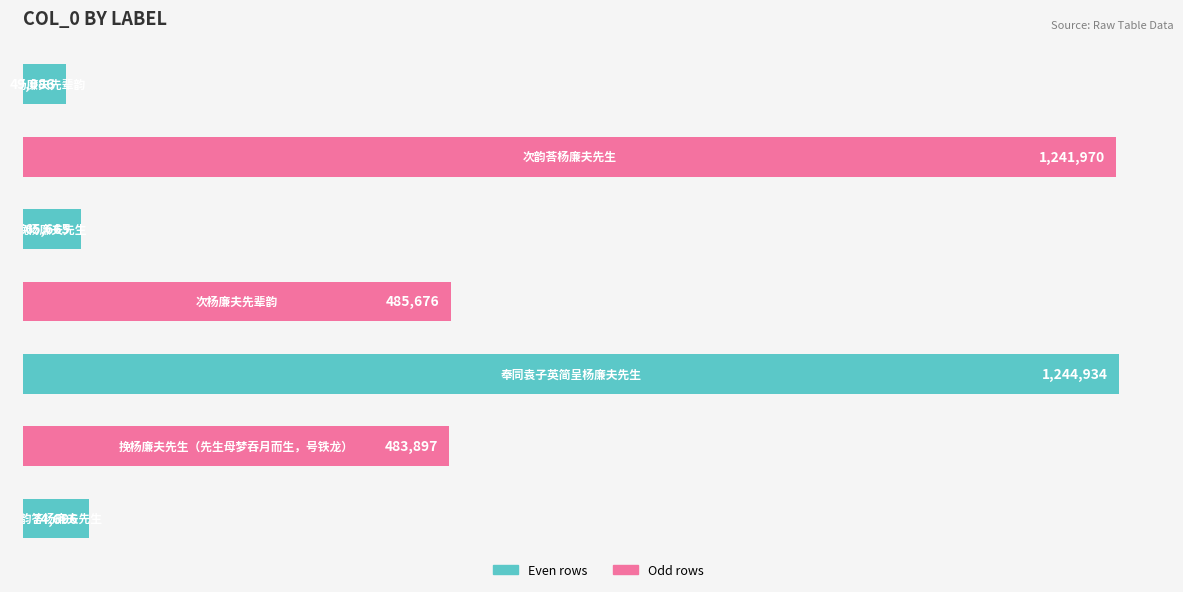

What is the sum of all values?

3645924